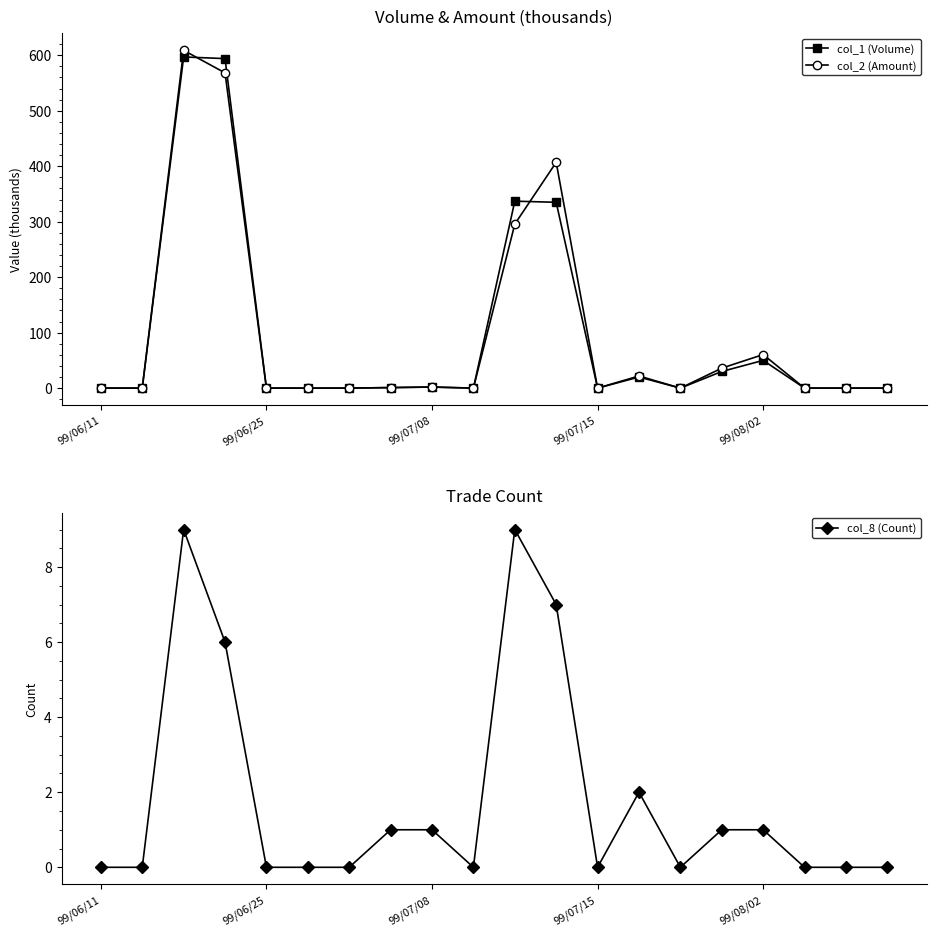

How many series are shown in this chart?

3